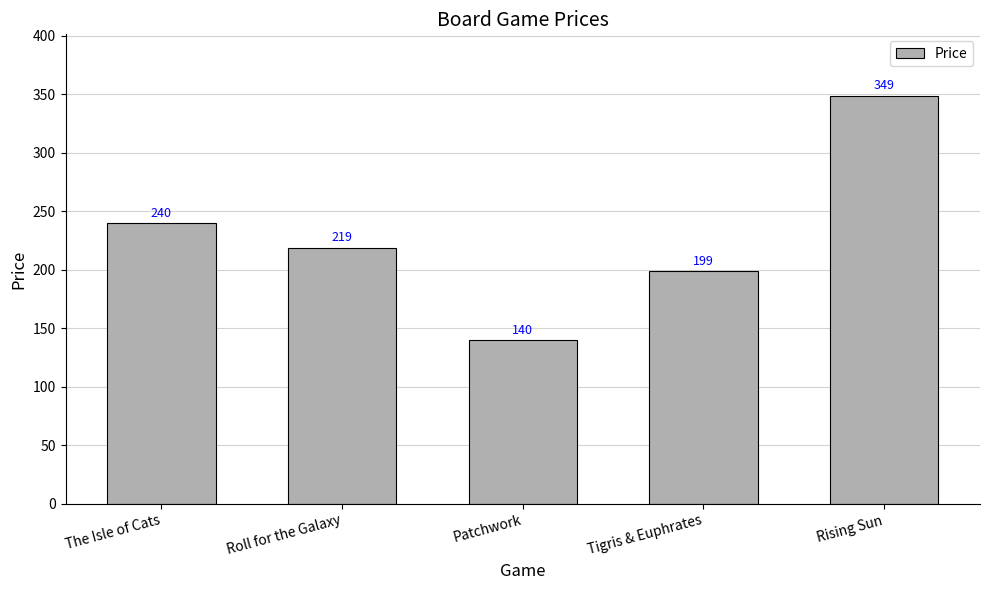

List the labels in order of value, largest first.

Rising Sun, The Isle of Cats, Roll for the Galaxy, Tigris & Euphrates, Patchwork